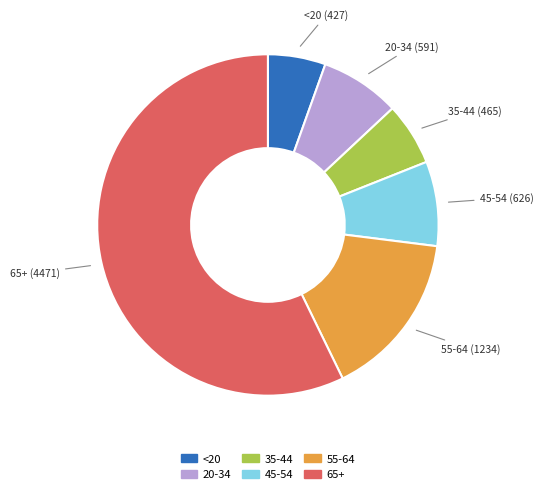

Count the number of slices in the pie.

6